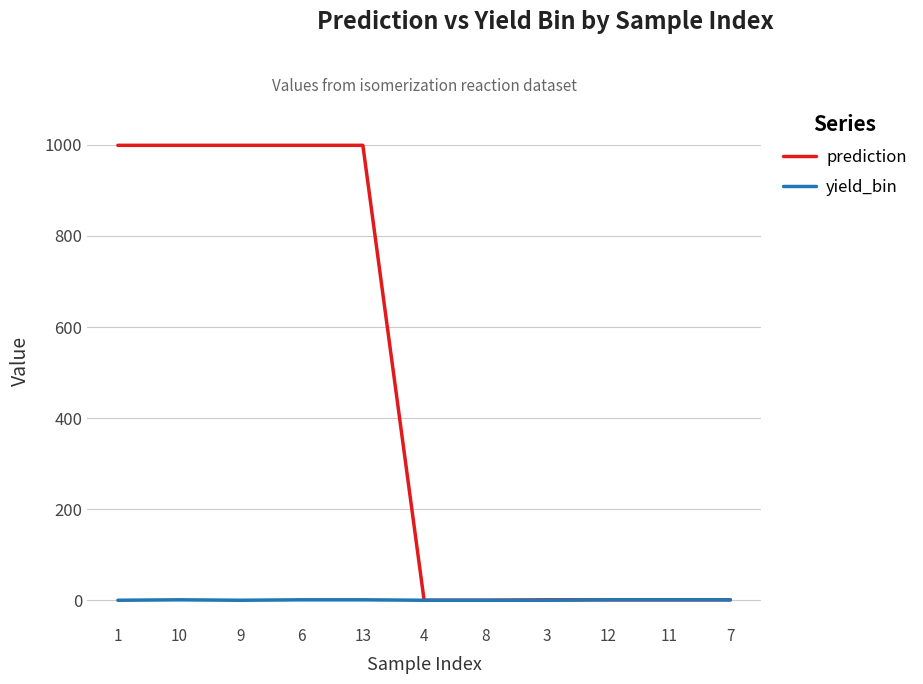

Rank the series by their average value, from lowest to highest.

yield_bin, prediction